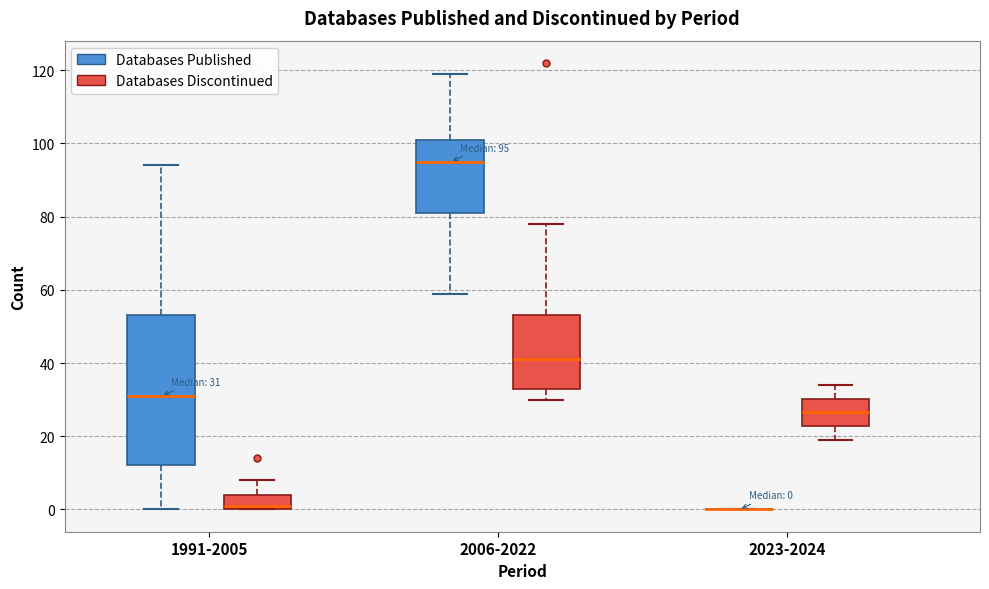

Which box is the tallest, from its lower edge to its upper edge?

1991-2005 (Databases Published)